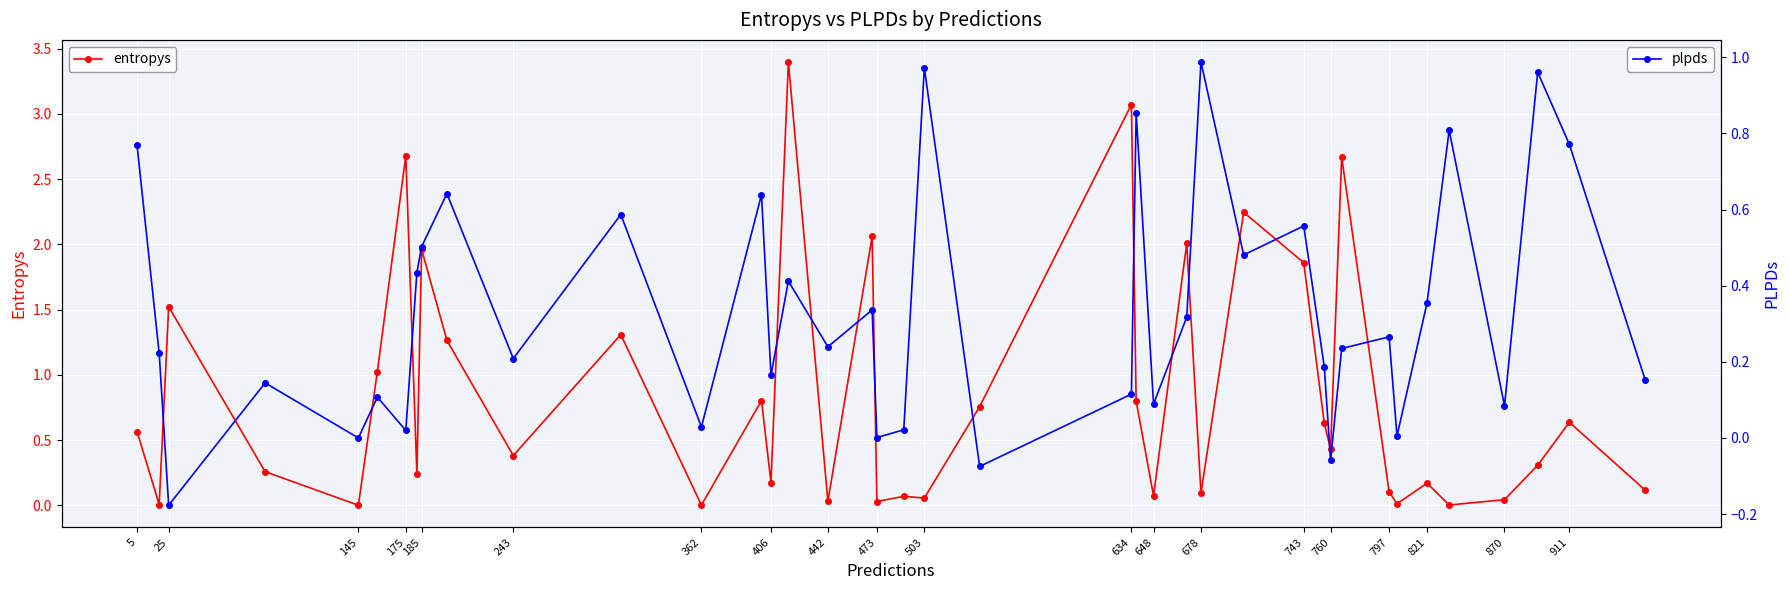

What is the highest value of the plpds series?

1.0